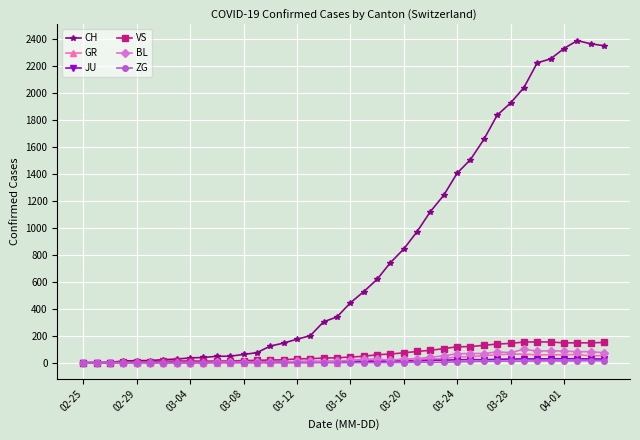

True or false: ZG has more than 1 points higher than both neighbors.

True